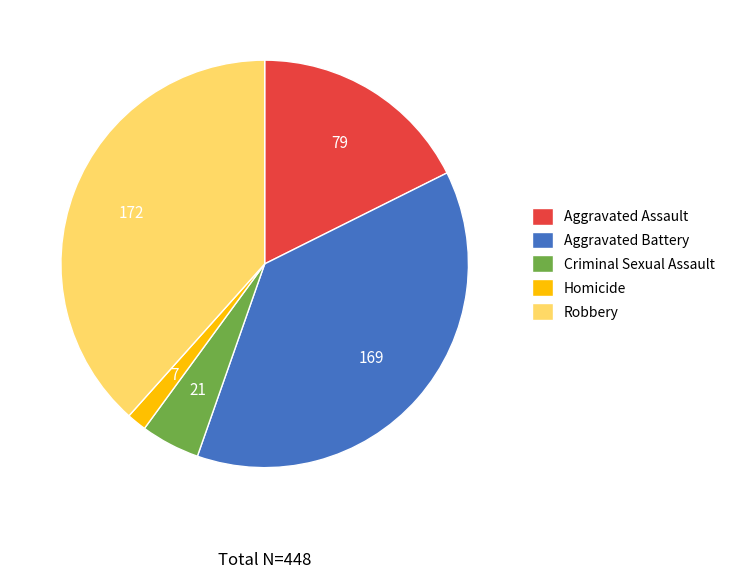

How many segments does this pie chart have?

5